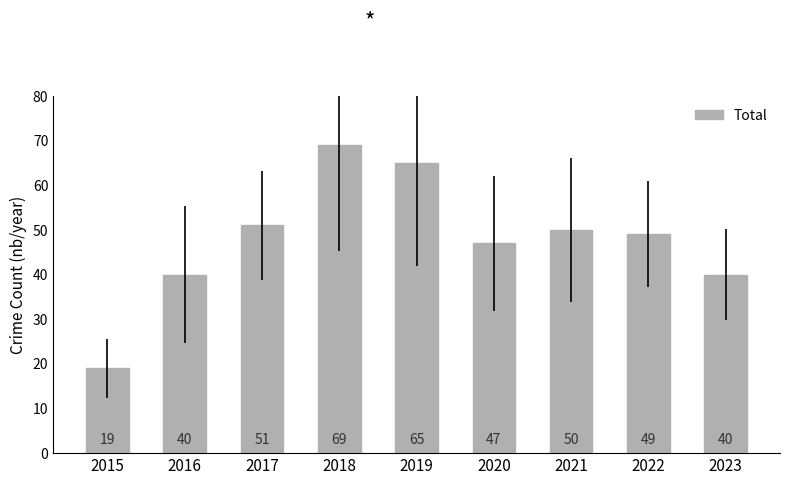

Are the bars grouped side by side (vs. stacked)?

No